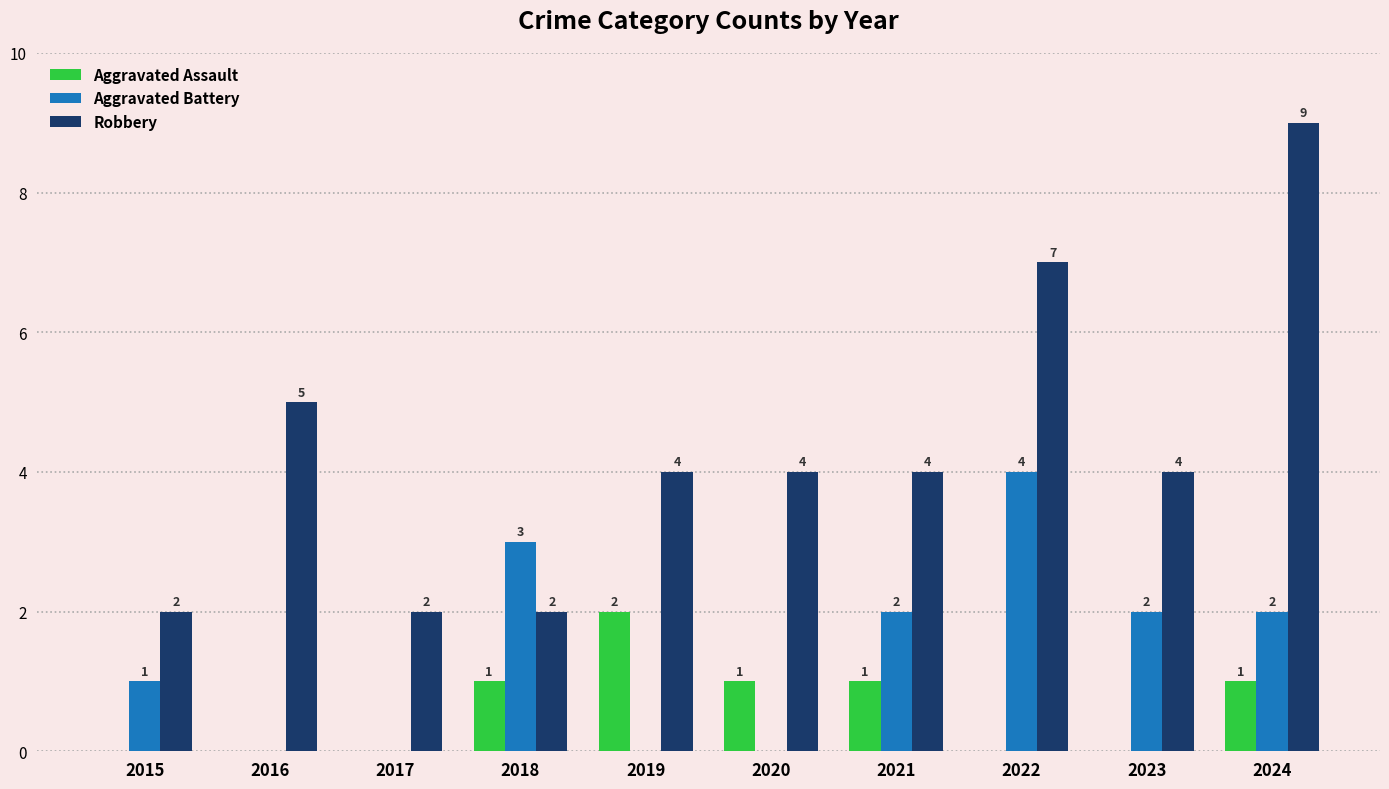

Are the bars grouped side by side (vs. stacked)?

Yes